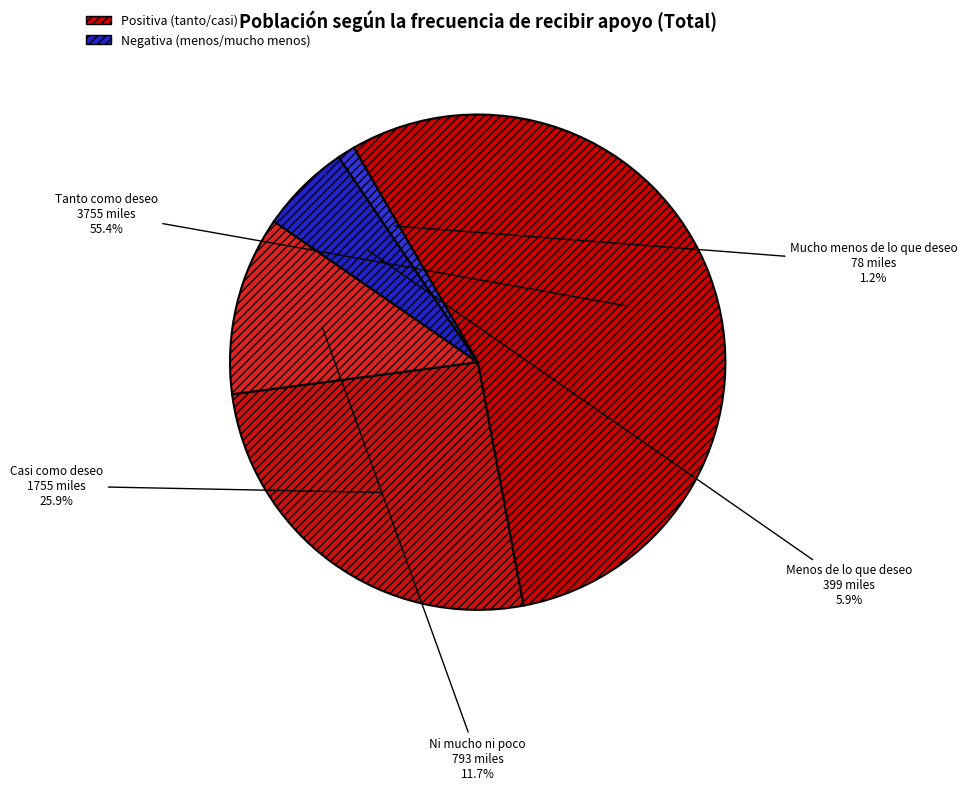

What is the largest slice in the pie chart?

Tanto como deseo